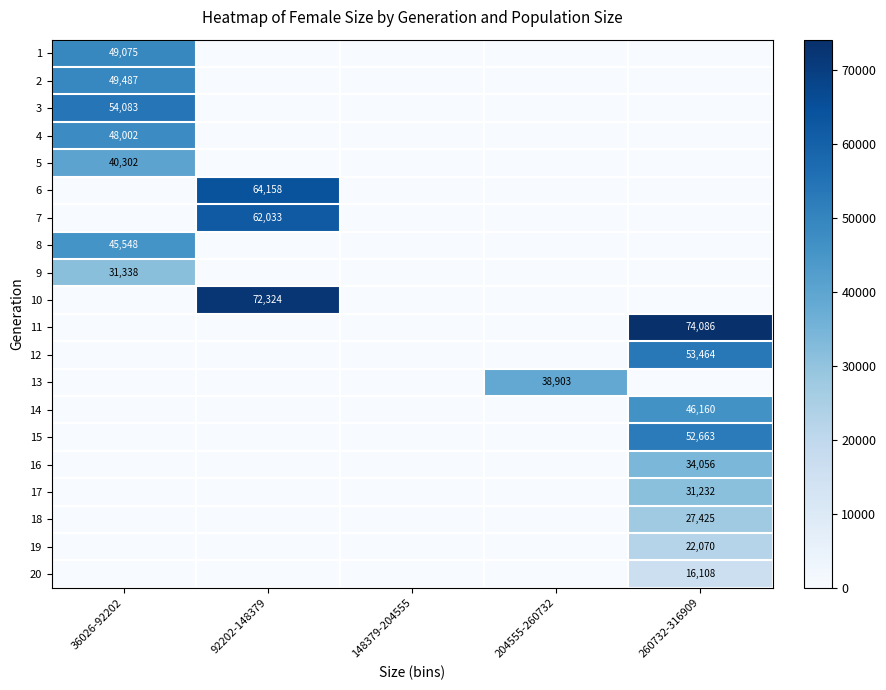

Is it true that 8 equals 45548 at 36026-92202?

True